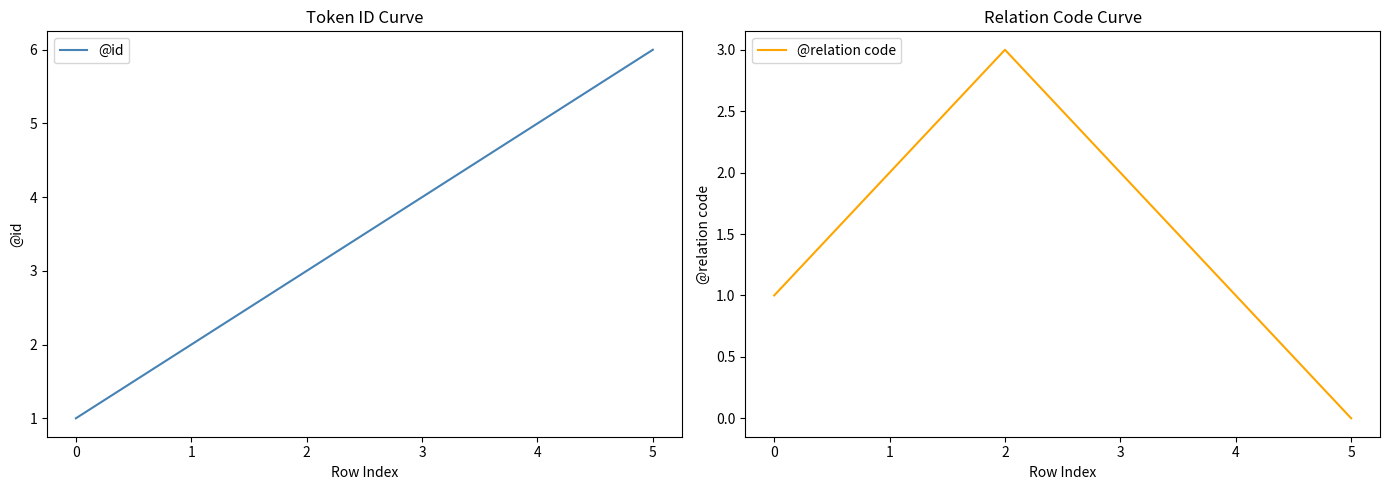

What is the spread (max minus min) of values at 5?

6